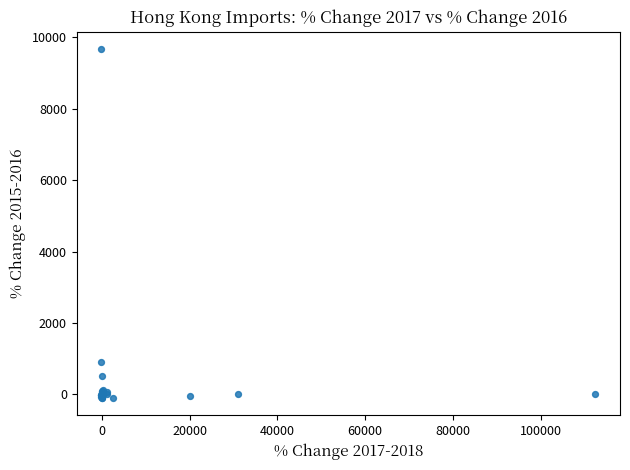

What Y value in the scatter plot is closest to 4783?

918.7